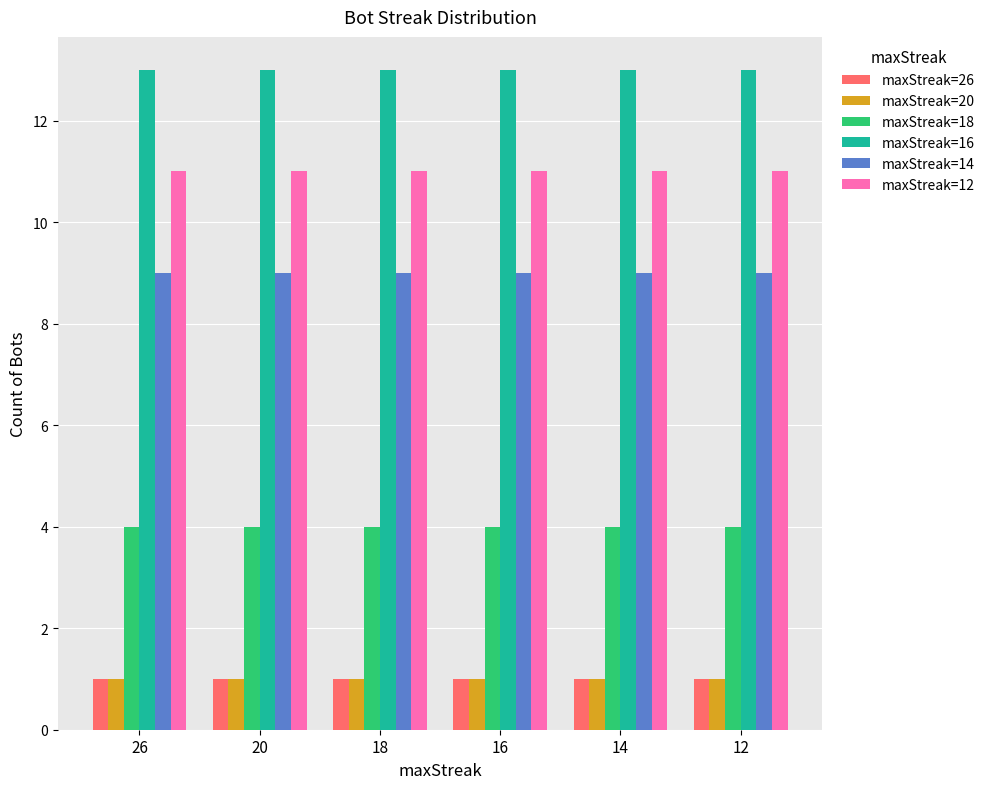

Reading left to right, list all the values displayed in this chart.

maxStreak=26: 1	1	1	1	1	1
maxStreak=20: 1	1	1	1	1	1
maxStreak=18: 4	4	4	4	4	4
maxStreak=16: 13	13	13	13	13	13
maxStreak=14: 9	9	9	9	9	9
maxStreak=12: 11	11	11	11	11	11